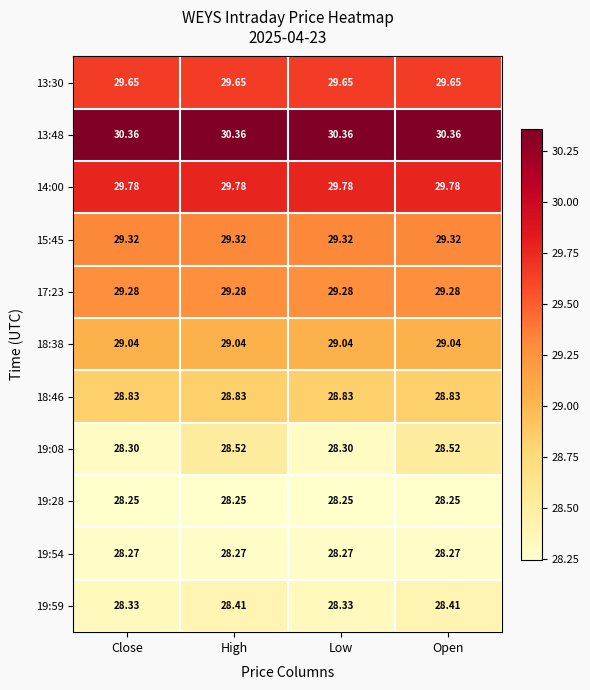

Is the value of 18:46 at Open greater than the value of 15:45 at Open?

No